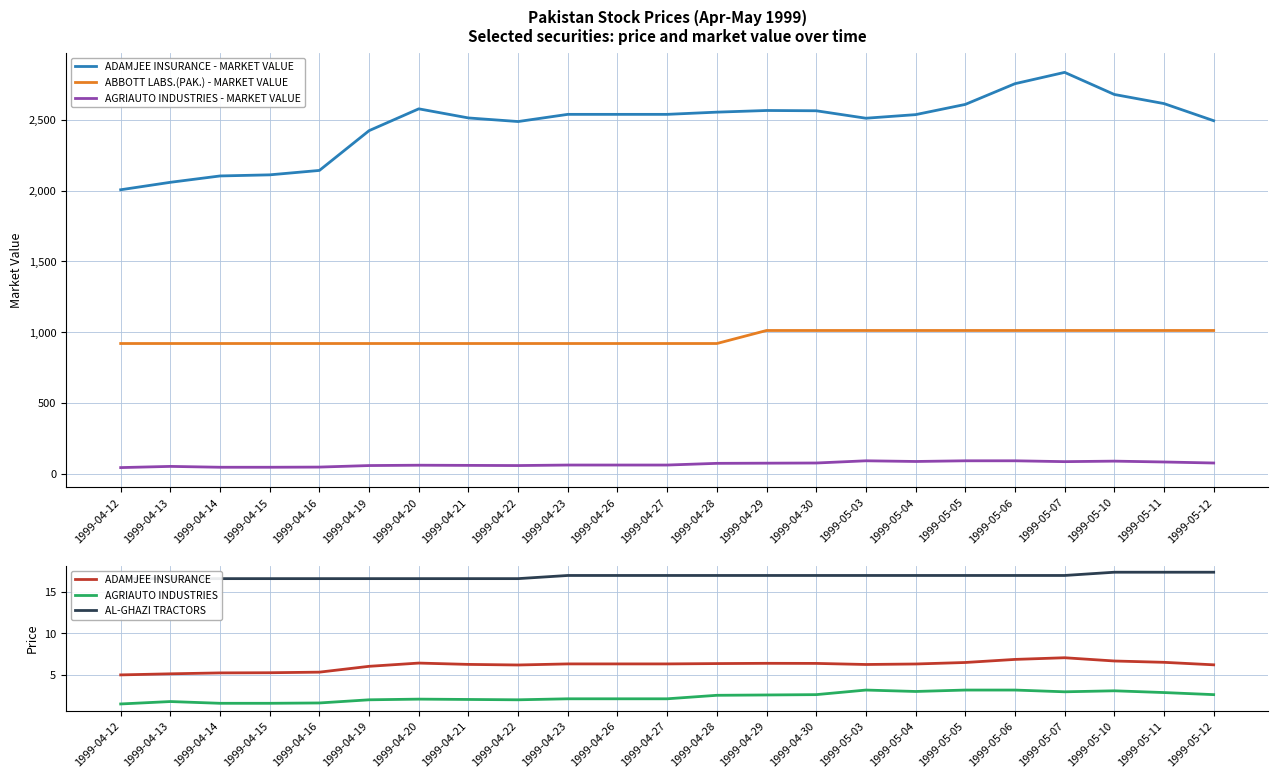

Where is the first local maximum for ADAMJEE INSURANCE?

1999-04-20